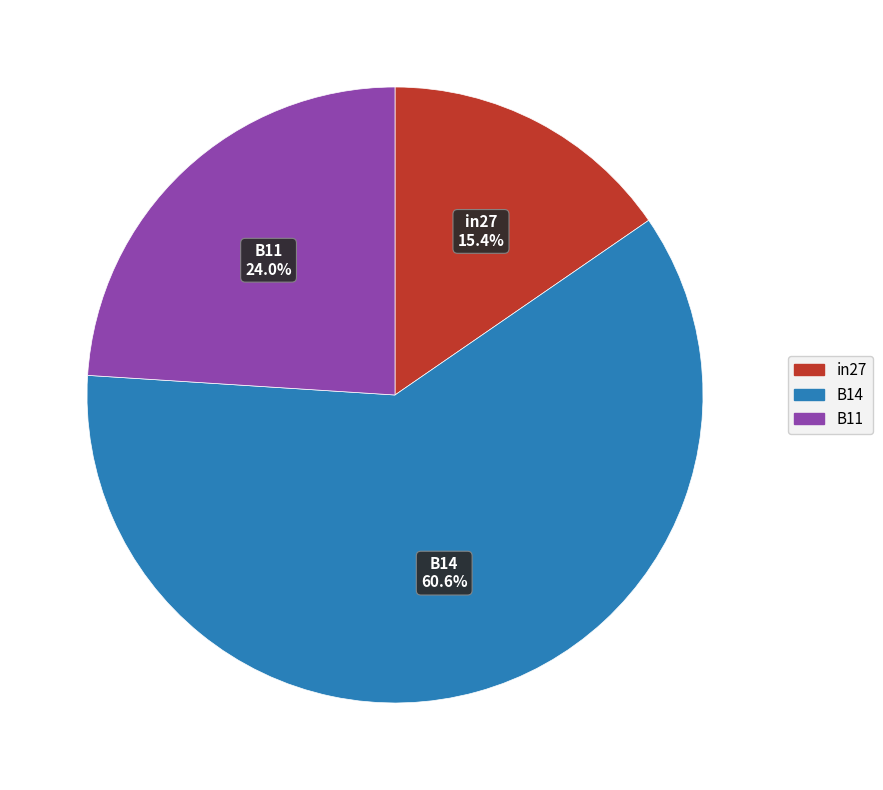

Which slice is the smallest?

in27